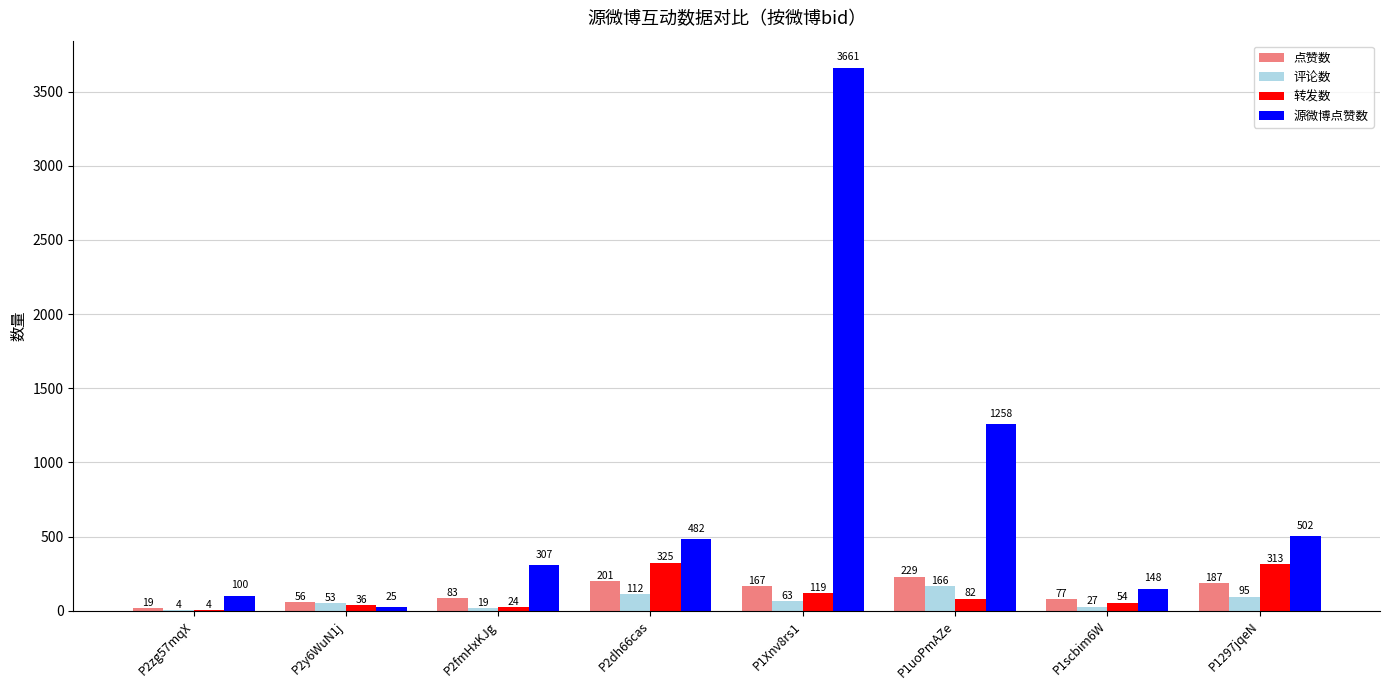

Where is 点赞数 nearest to the value 124?

P2fmHxKJg